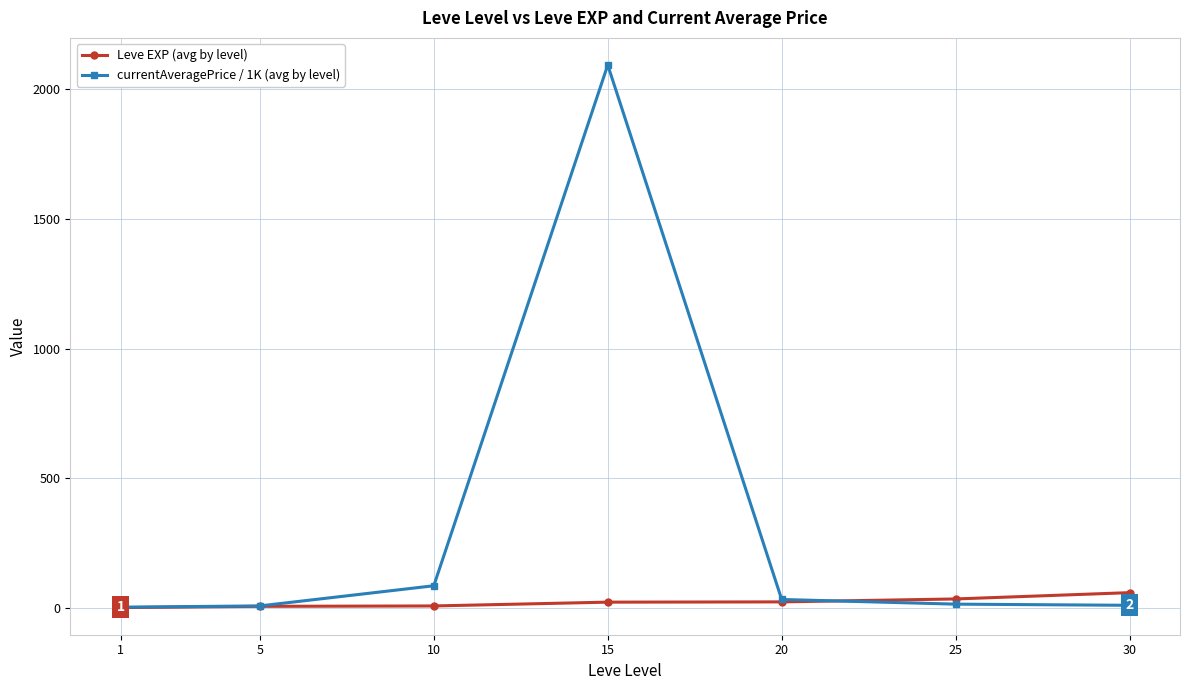

Which series ends up on top after the final intersection of Leve EXP (avg by level) and currentAveragePrice / 1K (avg by level)?

Leve EXP (avg by level)